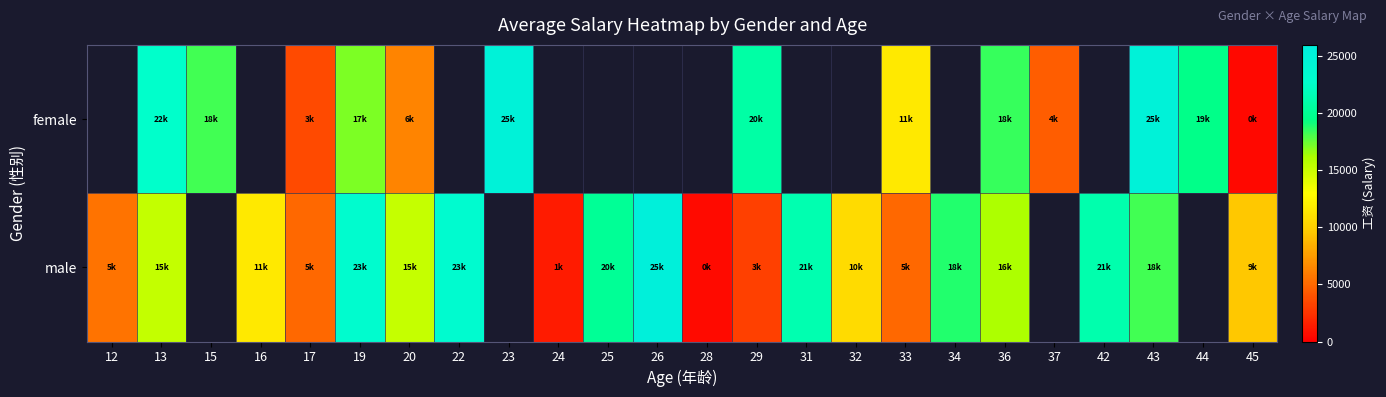

Between 44 and 32, which is larger?

32